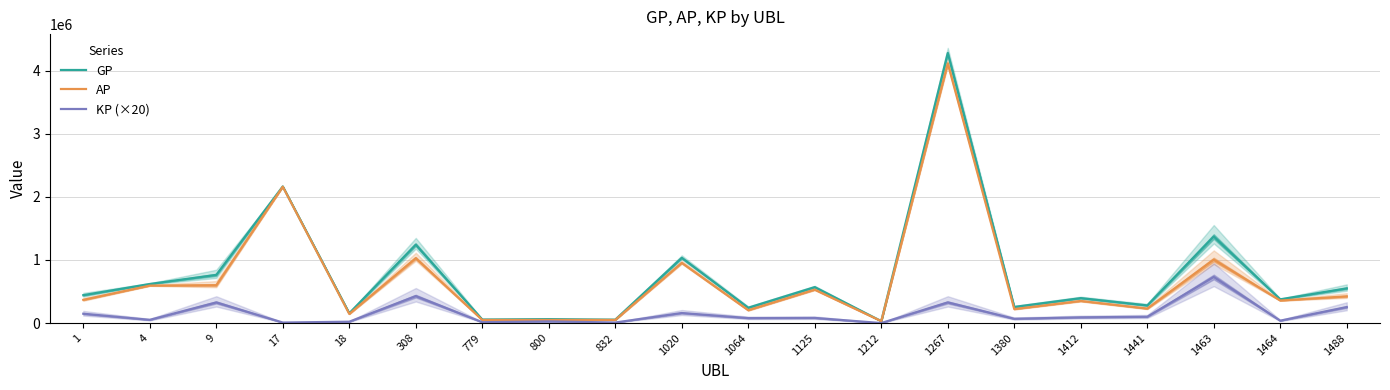

The AP series shows 91002.2 at 1488. True or false?

False